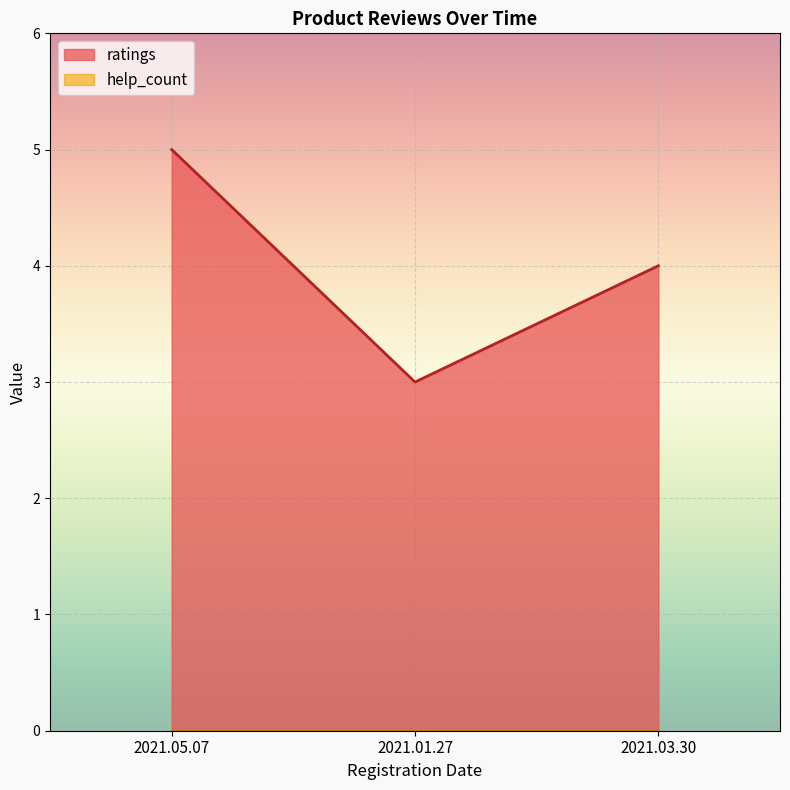

What position from the right is 2021.05.07?

3